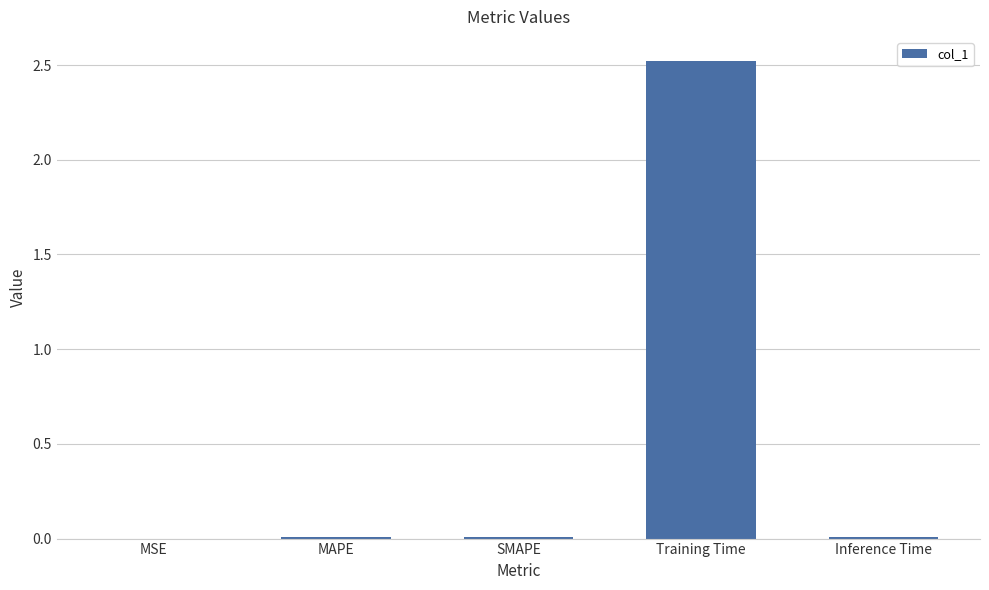

Which label corresponds to the largest value in the chart?

Training Time